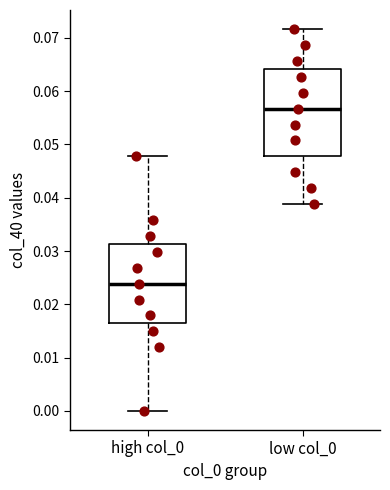

Comparing the boxes themselves (not the whiskers), which one is the tallest?

low col_0